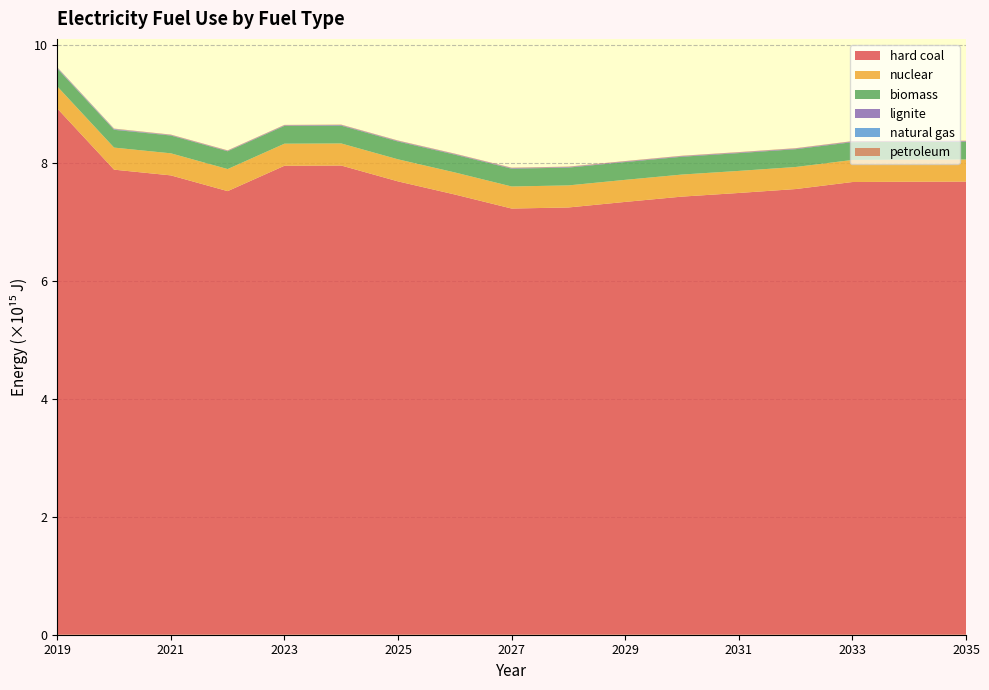

Reading right to left, list all the values displayed in this chart.

hard coal: 2035=7682990000000000	2034=7680610000000000	2033=7675640000000000	2032=7556340000000000	2031=7490120000000000	2030=7428370000000000	2029=7338470000000000	2028=7244230000000000	2027=7225970000000000	2026=7463960000000000	2025=7686330000000000	2024=7955390000000000	2023=7951550000000000	2022=7521350000000000	2021=7788200000000000	2020=7885320000000000	2019=8922560000000000
nuclear: 2035=374046000000000	2034=374046000000000	2033=374046000000000	2032=374046000000000	2031=374046000000000	2030=374046000000000	2029=374046000000000	2028=374046000000000	2027=374046000000000	2026=374046000000000	2025=374046000000000	2024=374046000000000	2023=374046000000000	2022=374046000000000	2021=374046000000000	2020=374046000000000	2019=374046000000000
biomass: 2035=301797000000000	2034=301797000000000	2033=301797000000000	2032=301797000000000	2031=301797000000000	2030=301797000000000	2029=301797000000000	2028=301797000000000	2027=301797000000000	2026=301797000000000	2025=301797000000000	2024=301797000000000	2023=301797000000000	2022=301797000000000	2021=301797000000000	2020=301797000000000	2019=301797000000000
lignite: 2035=10589200000000	2034=10606500000000	2033=10599900000000	2032=10351200000000	2031=10225900000000	2030=10129000000000	2029=9959260000000	2028=9781930000000	2027=9750550000000	2026=9765310000000	2025=9733310000000	2024=9823380000000	2023=9449360000000	2022=8408940000000	2021=8522060000000	2020=8425910000000	2019=9694620000000
natural gas: 2035=692968000000	2034=716643000000	2033=737866000000	2032=756020000000	2031=798843000000	2030=817195000000	2029=851117000000	2028=951551000000	2027=1132950000000	2026=1198960000000	2025=1345120000000	2024=1572800000000	2023=1186790000000	2022=832984000000	2021=1024690000000	2020=5896660000000	2019=6862060000000
petroleum: 2035=6430060000000	2034=6430120000000	2033=6430160000000	2032=6430190000000	2031=6430200000000	2030=6430240000000	2029=6430250000000	2028=6430270000000	2027=6430340000000	2026=6430310000000	2025=6430340000000	2024=6430250000000	2023=6430150000000	2022=6429980000000	2021=6429940000000	2020=6429870000000	2019=6429880000000